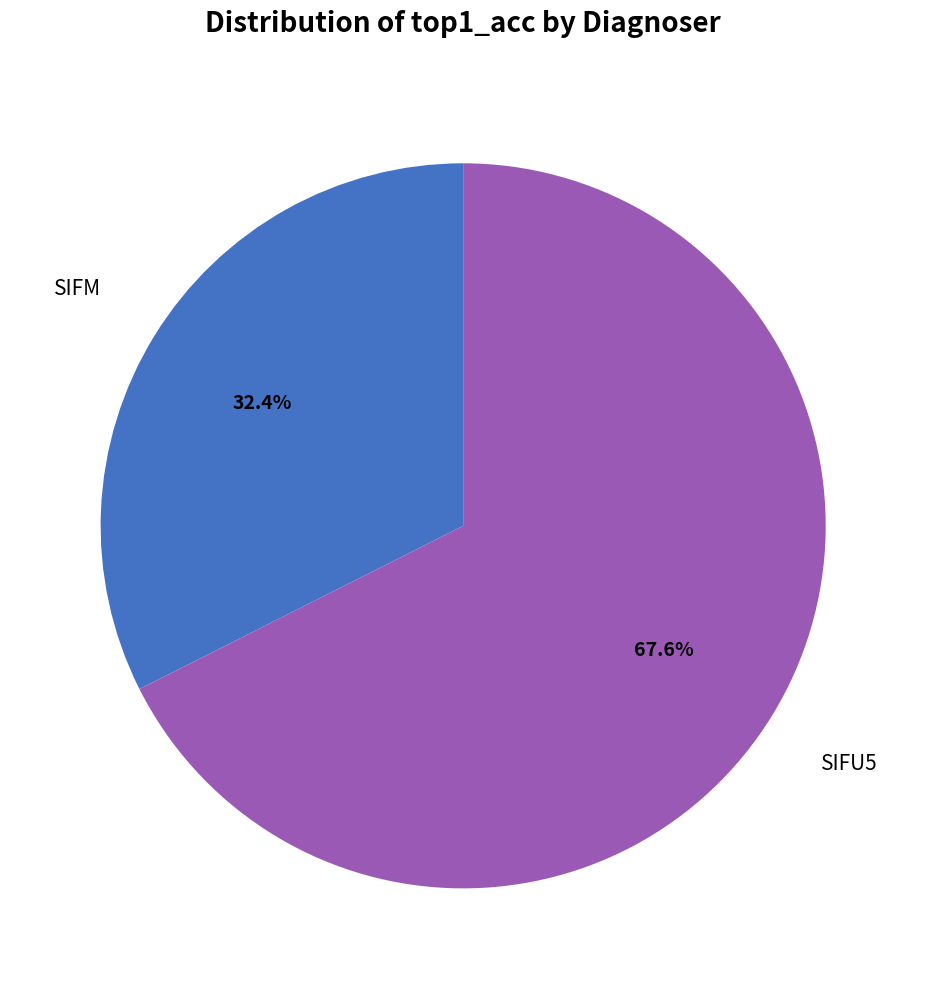

What is the smallest slice in the pie chart?

SIFM